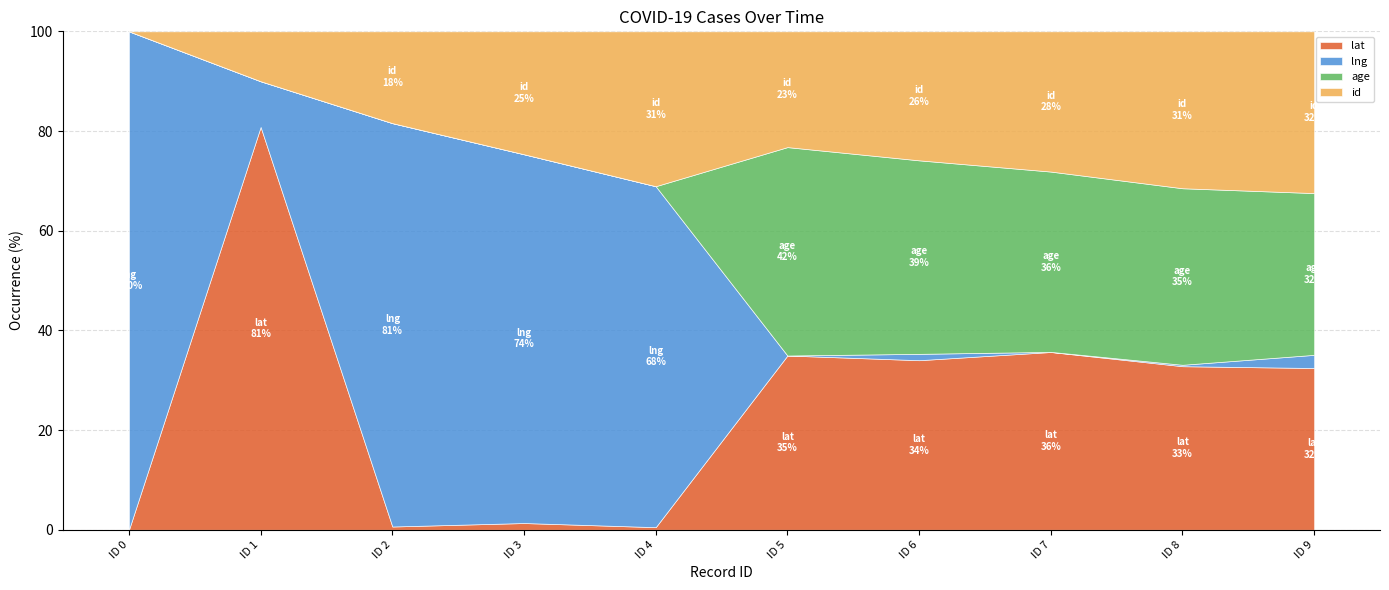

The value of lat at ID 0 is 0.0. True or false?

True